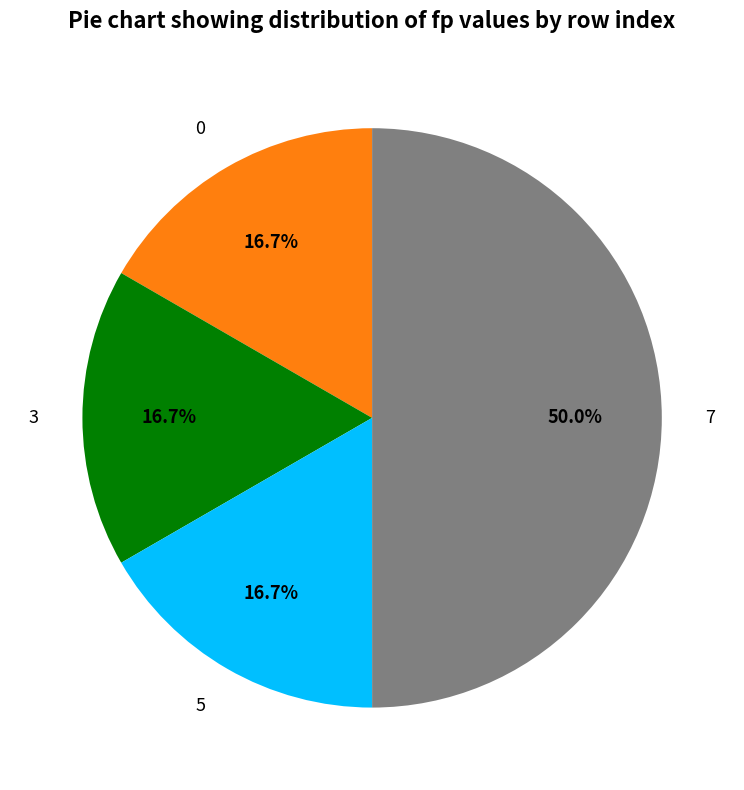

Approximately how many times larger is the value at 5 compared to 7?

0.3